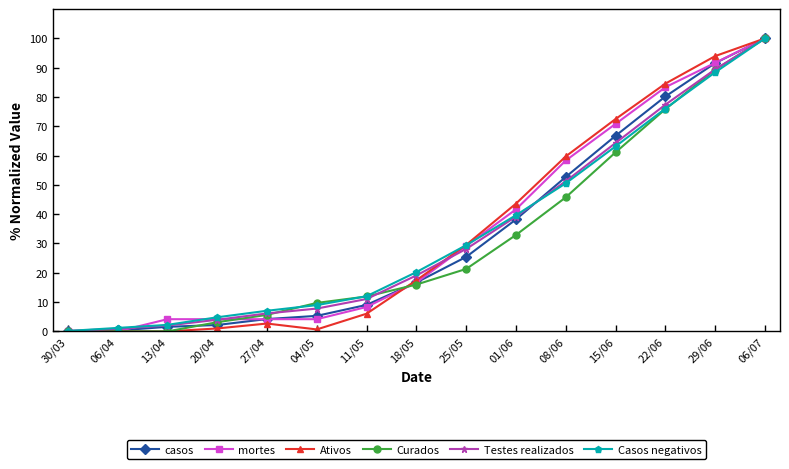

The value of Testes realizados at 25/05 is 39.7. True or false?

False